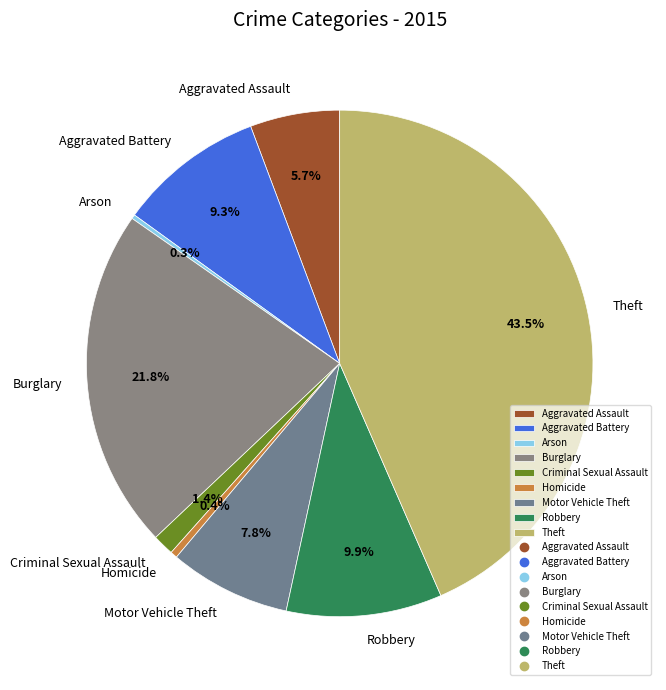

Combined, do Motor Vehicle Theft and Aggravated Assault account for over 50%?

No